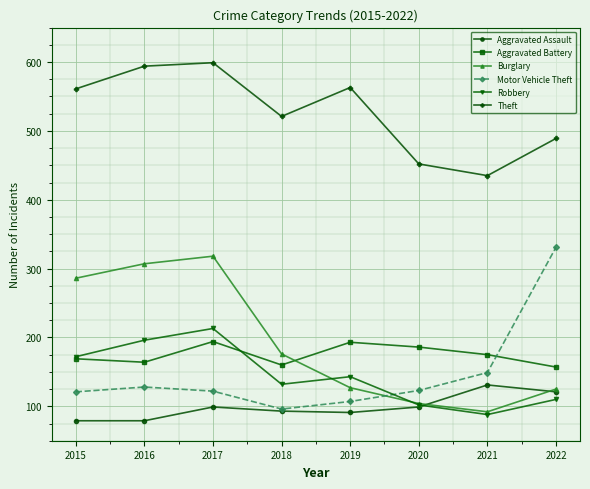

In Aggravated Assault, how many points are higher than both neighbors (excluding endpoints)?

2